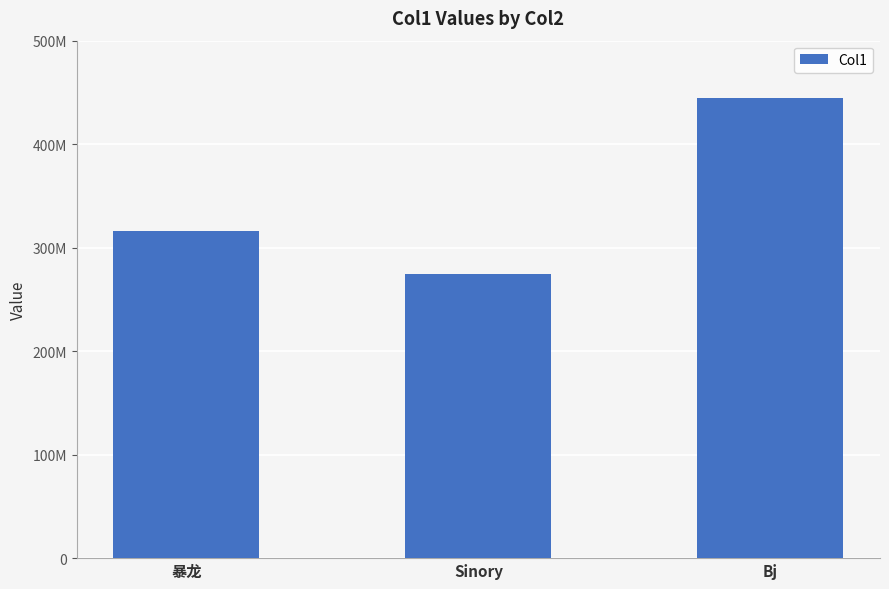

Which category has the lowest value across all series?

Sinory